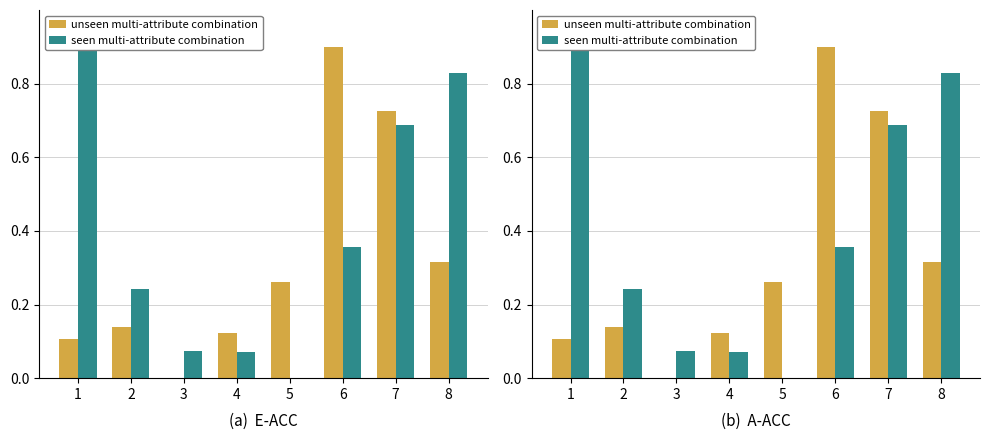

What is the difference between the maximum and second lowest values in the seen multi-attribute combination series?

0.8